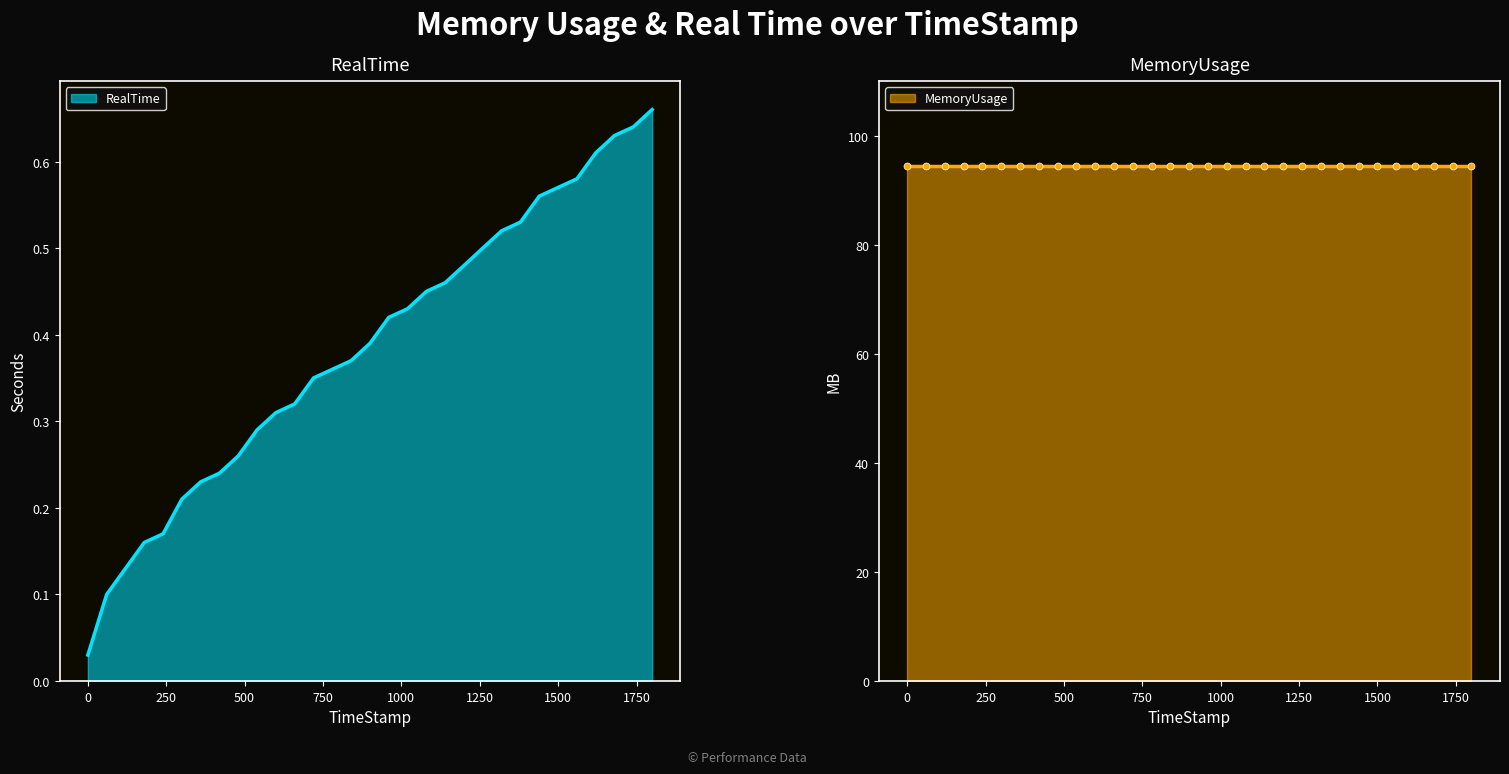

Rank the categories by value from lowest to highest.

0, 59.96, 119.91, 179.99, 239.78, 299.76, 359.76, 419.67, 479.66, 539.68, 599.96, 659.72, 719.88, 779.81, 839.81, 899.71, 959.82, 1019.92, 1079.84, 1139.72, 1199.99, 1259.63, 1319.82, 1379.85, 1439.81, 1499.68, 1559.82, 1619.99, 1679.84, 1739.79, 1799.78